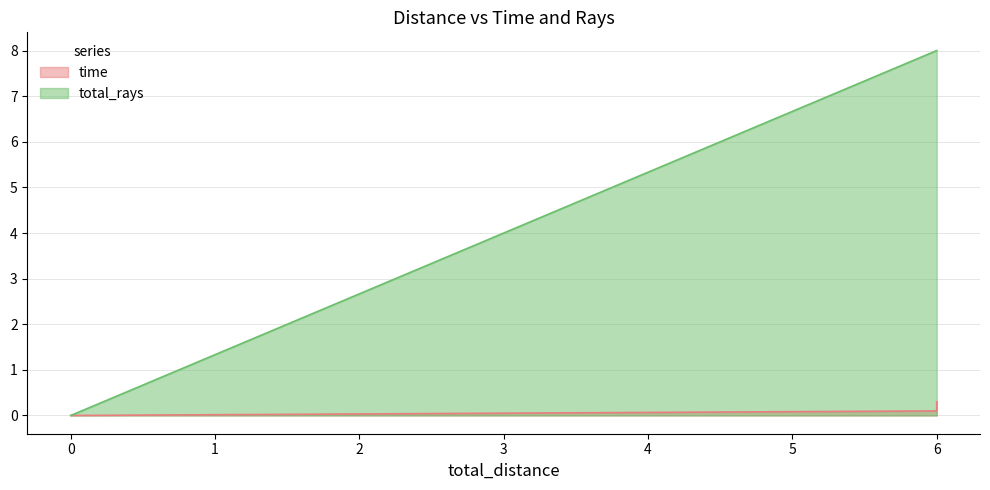

Which series has the largest range (max minus min)?

total_rays